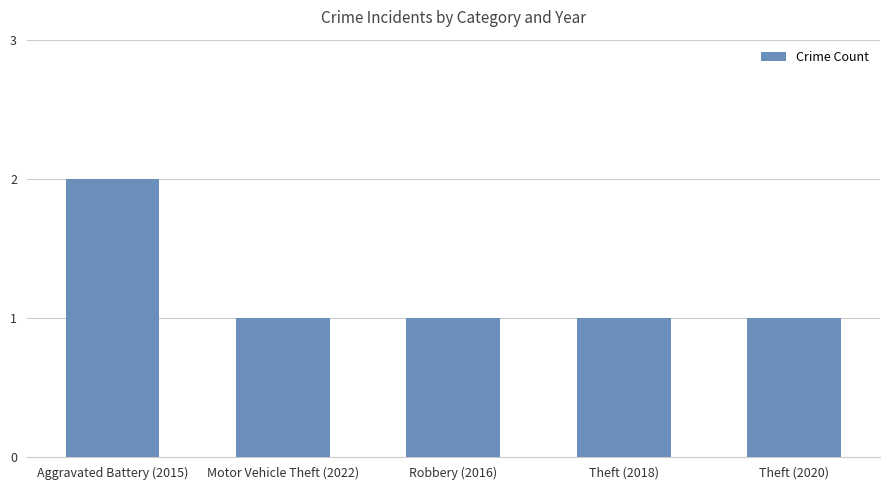

What position from the right is Theft (2020)?

1